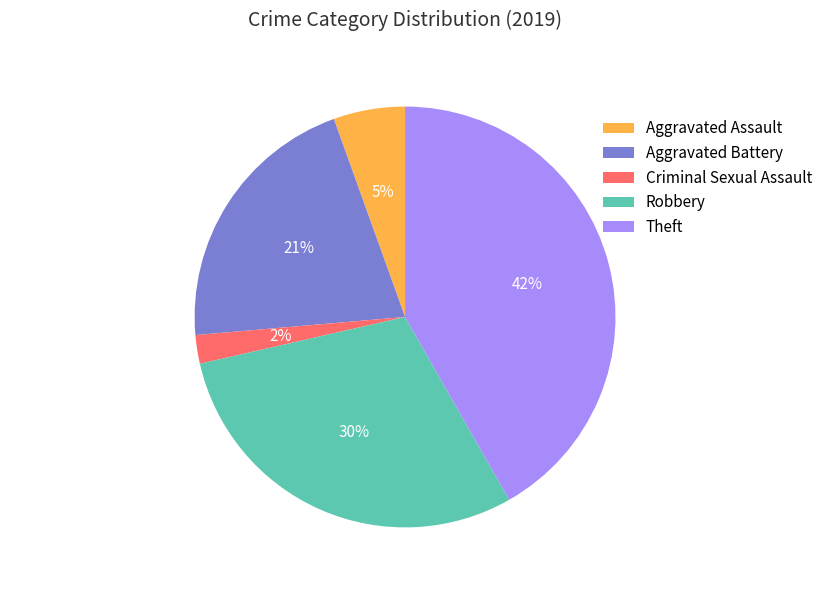

To the nearest percent, what is the average slice percentage?

20%